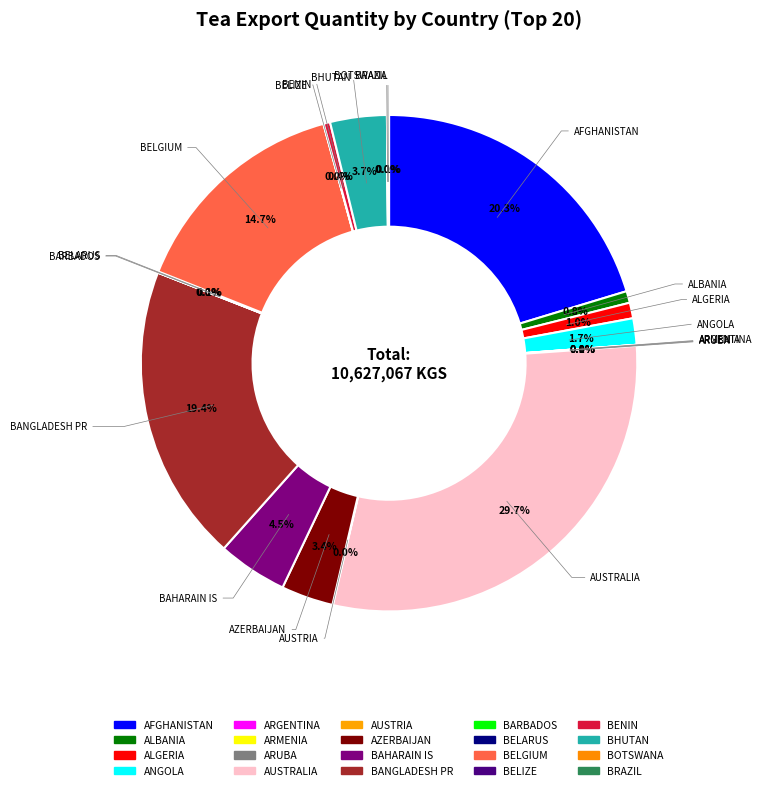

What portion of the pie excludes BAHARAIN IS?

95.5%